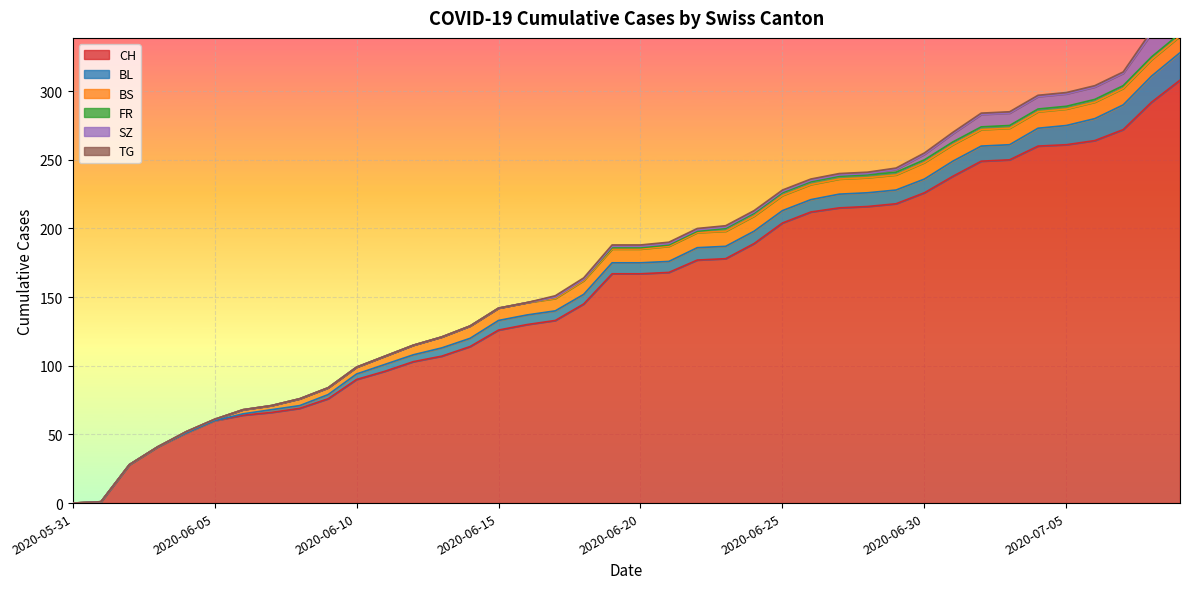

Rank the series at 2020-06-22 from highest to lowest value.

CH, BS, BL, FR, SZ, TG